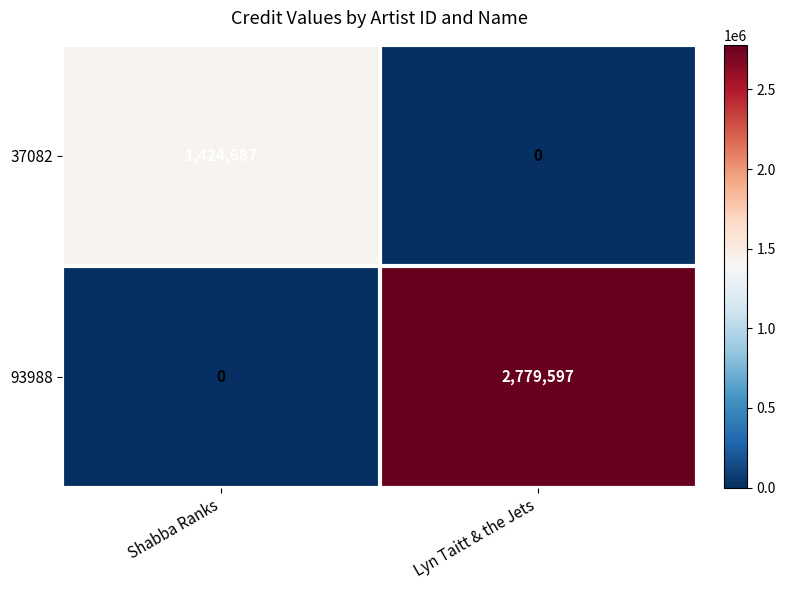

What is the sum of all 37082 values?

1424687